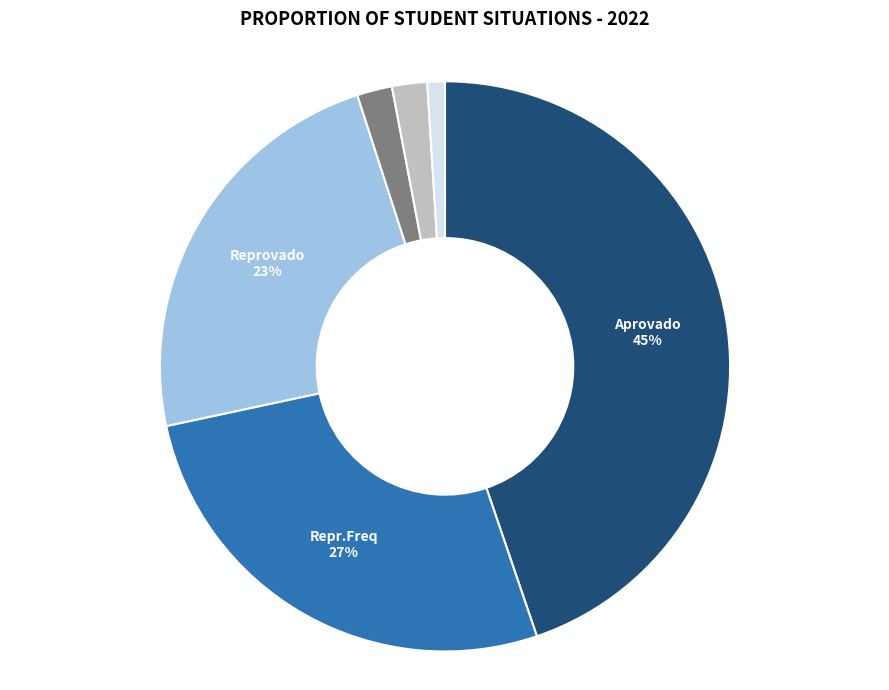

What percentage is the Tr.Parcial slice, to the nearest percent?

1%